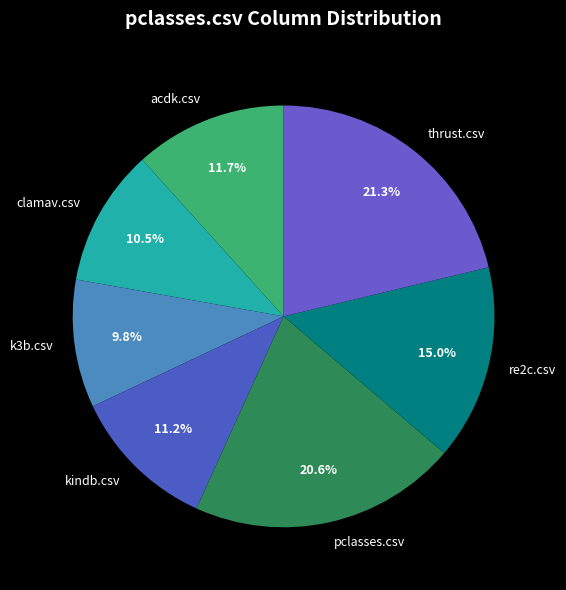

Between kindb.csv and pclasses.csv, which is larger?

pclasses.csv